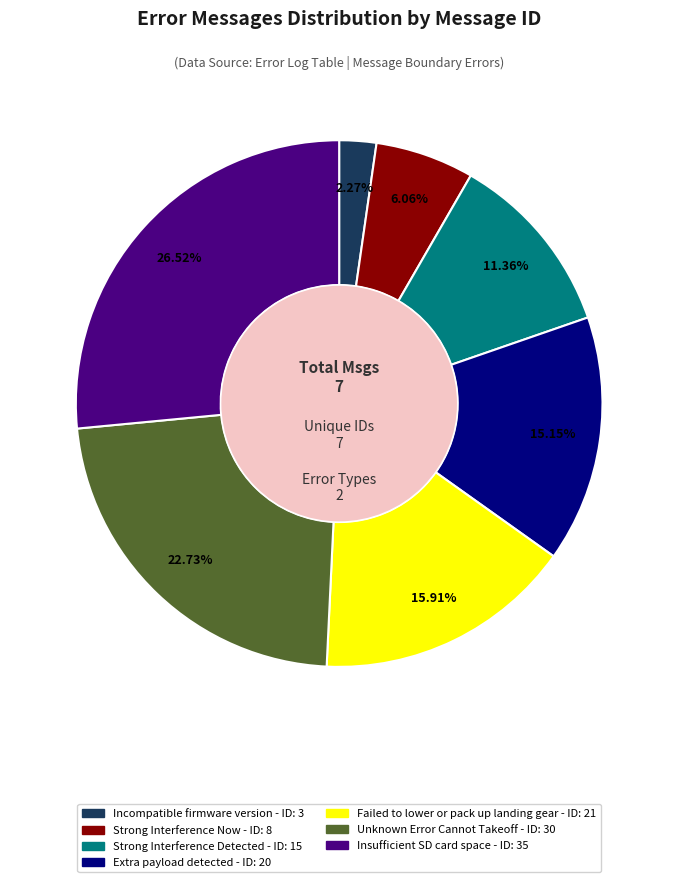

Does Incompatible firmware version account for over 50% of the chart?

No